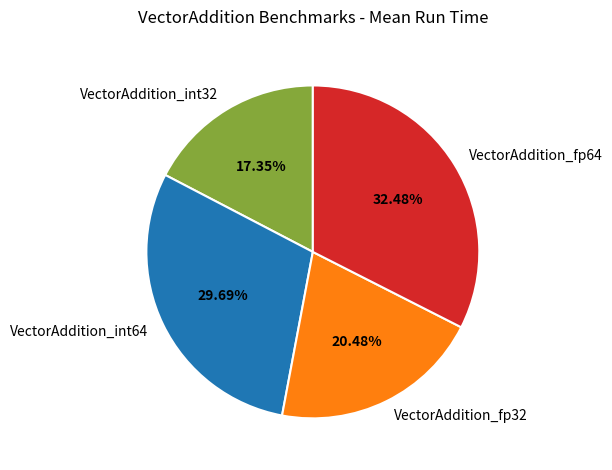

Is there any slice that represents more than half of the pie?

No